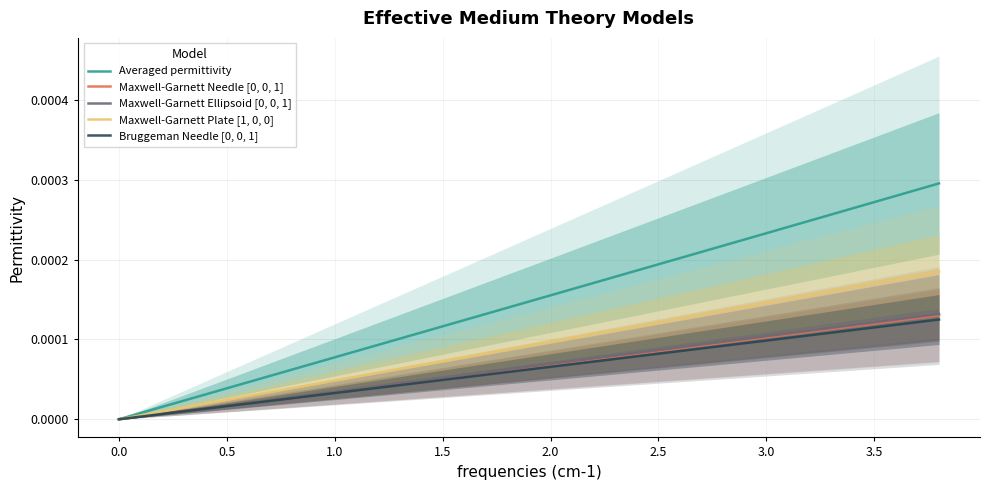

How many positive values does the Bruggeman Needle [0, 0, 1] series have?

19